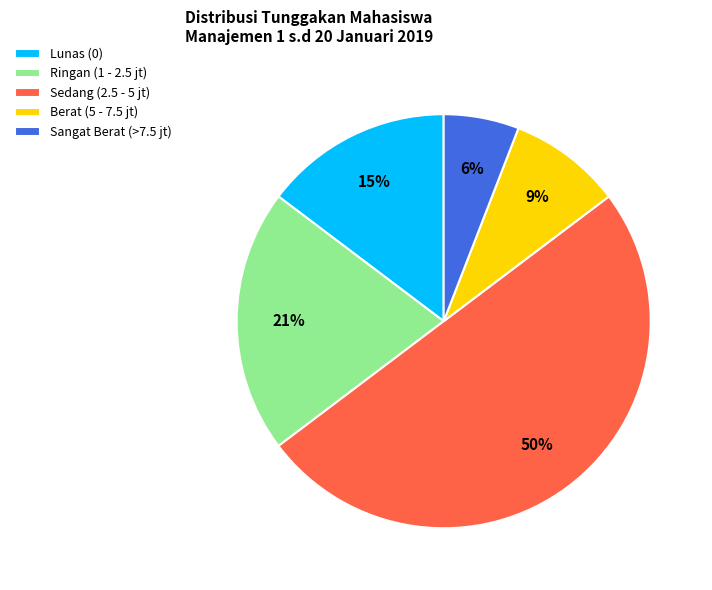

Which category accounts for the majority?

Sedang (2.5 - 5 jt)